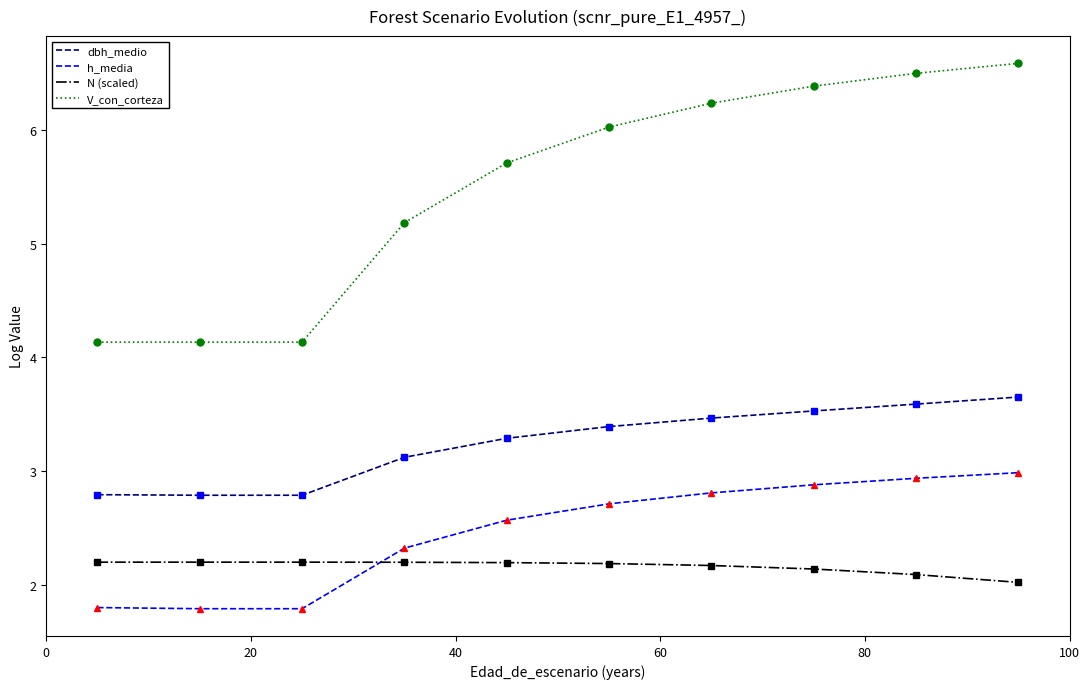

Which series has the largest total across all categories?

V_con_corteza